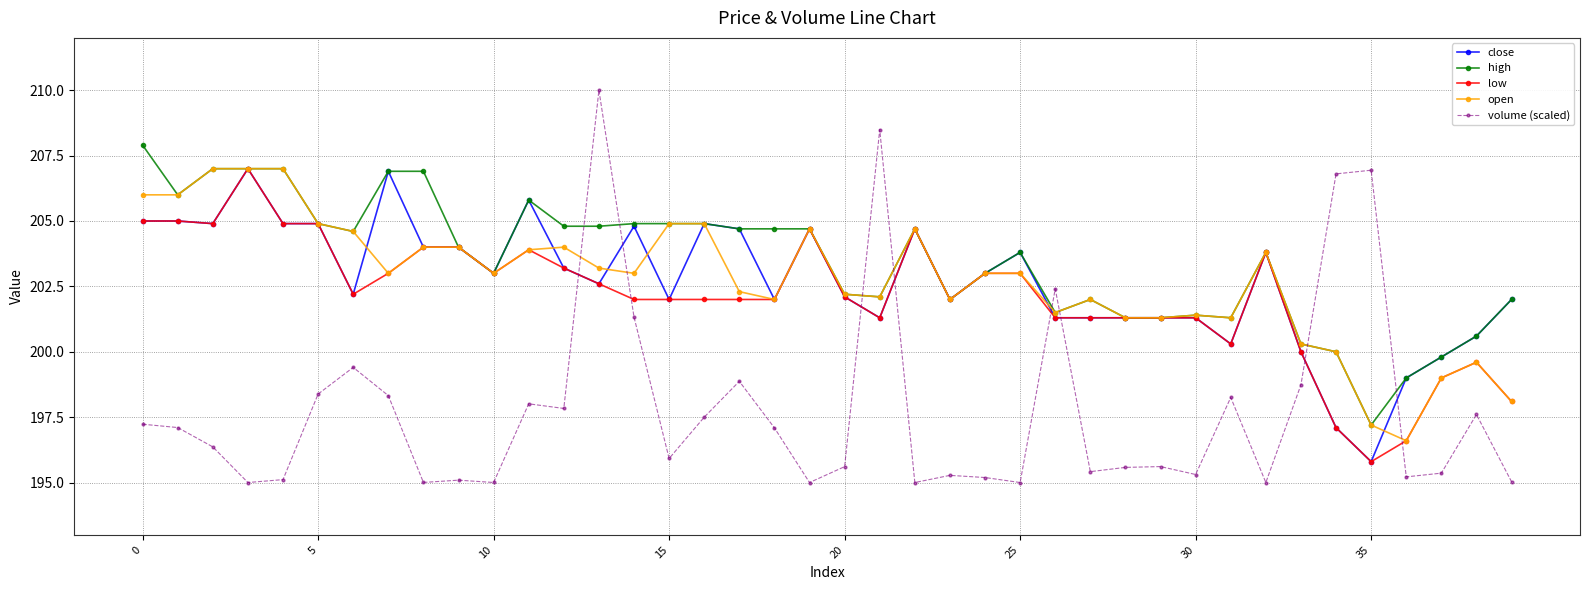

What is the lowest value of the high series?

197.2